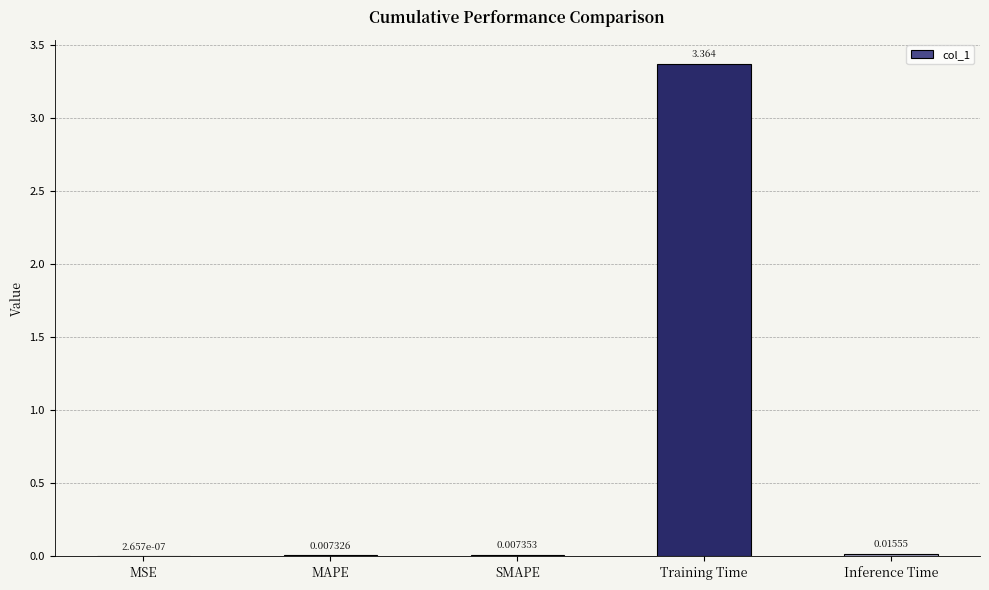

What is the average value?

0.7